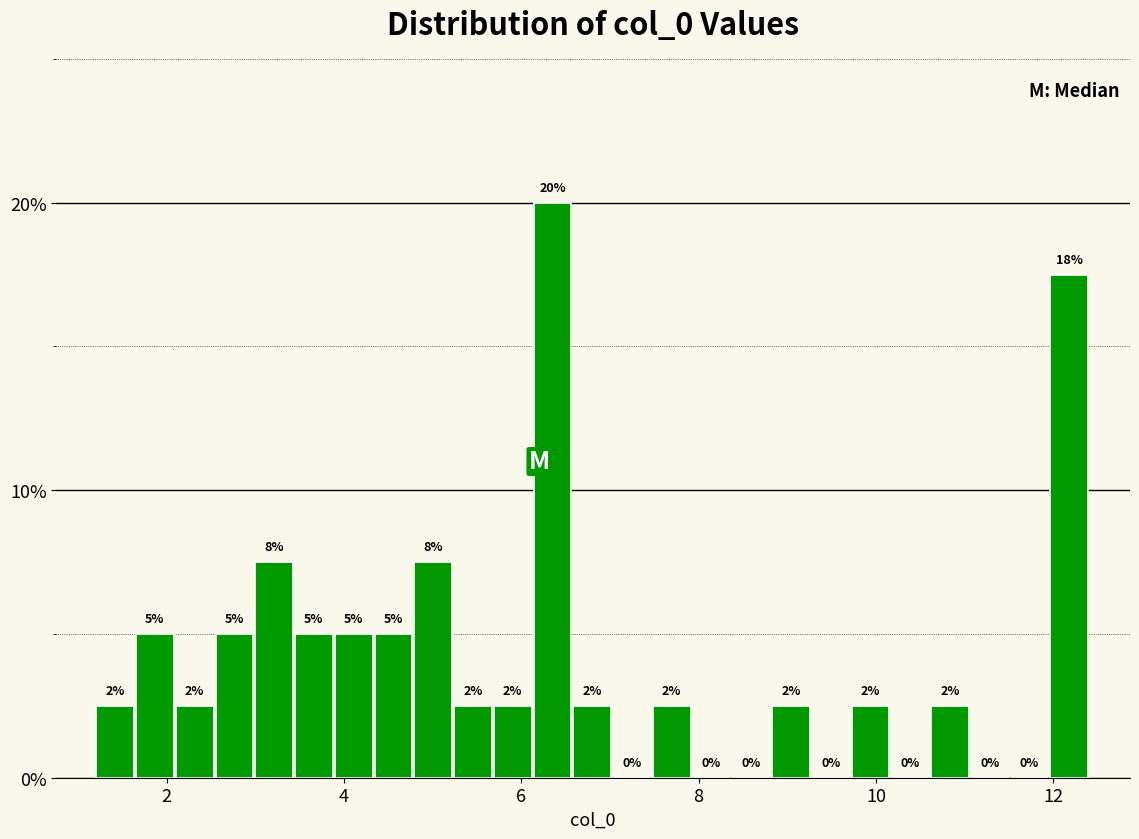

Around what value on the x-axis is the tallest bar? Give the approximate position of its centre, as read against the axis.

6.4